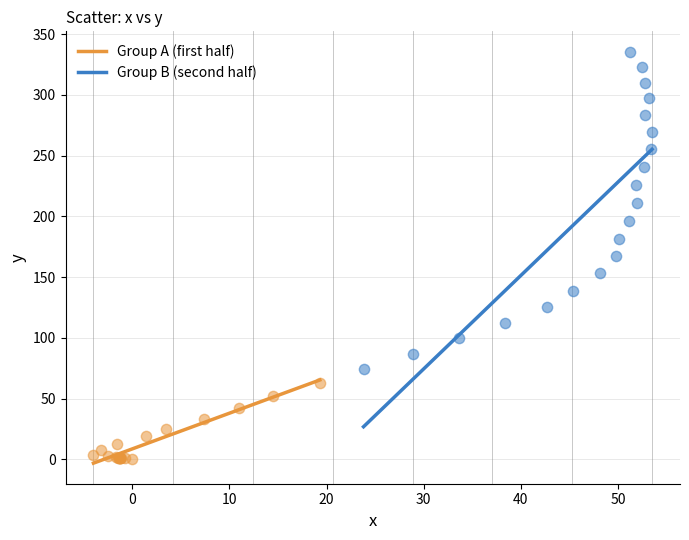

Which series has the widest spread of Y values?

Group B (second half)